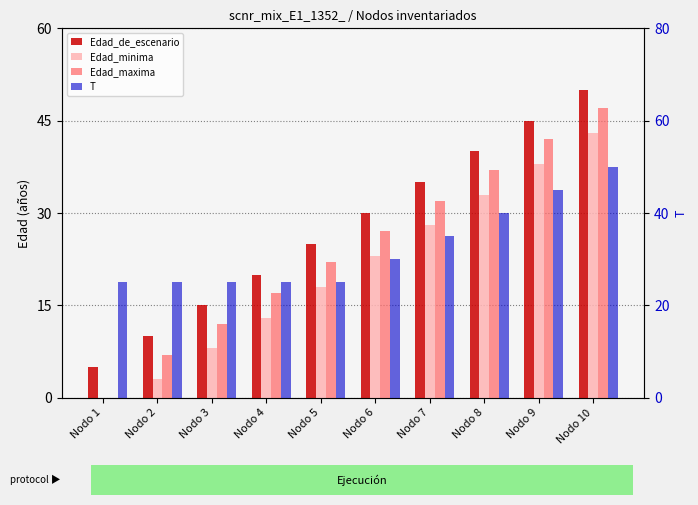

What is the difference between the T values at Nodo 5 and Nodo 9?

20